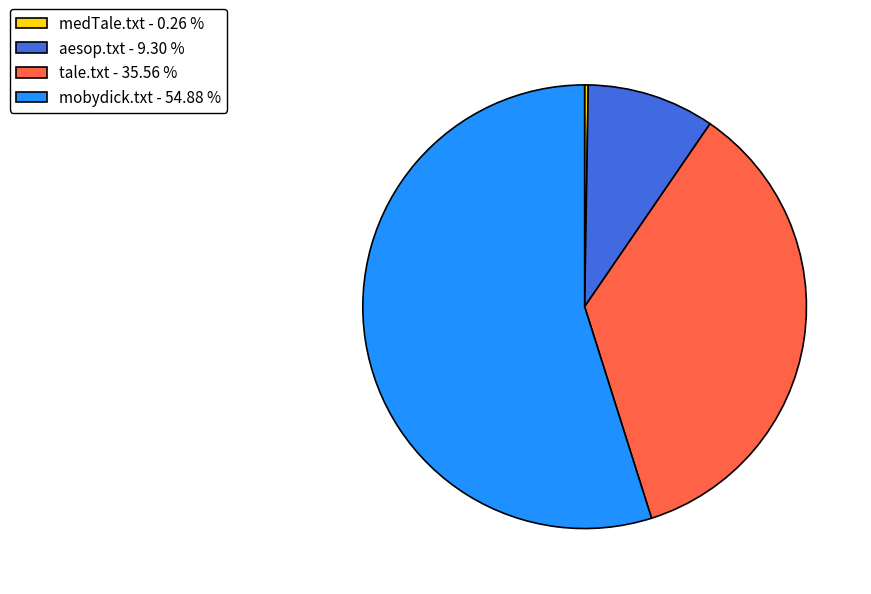

Is the sum of aesop.txt - 9.30 % and mobydick.txt - 54.88 % greater than half?

Yes